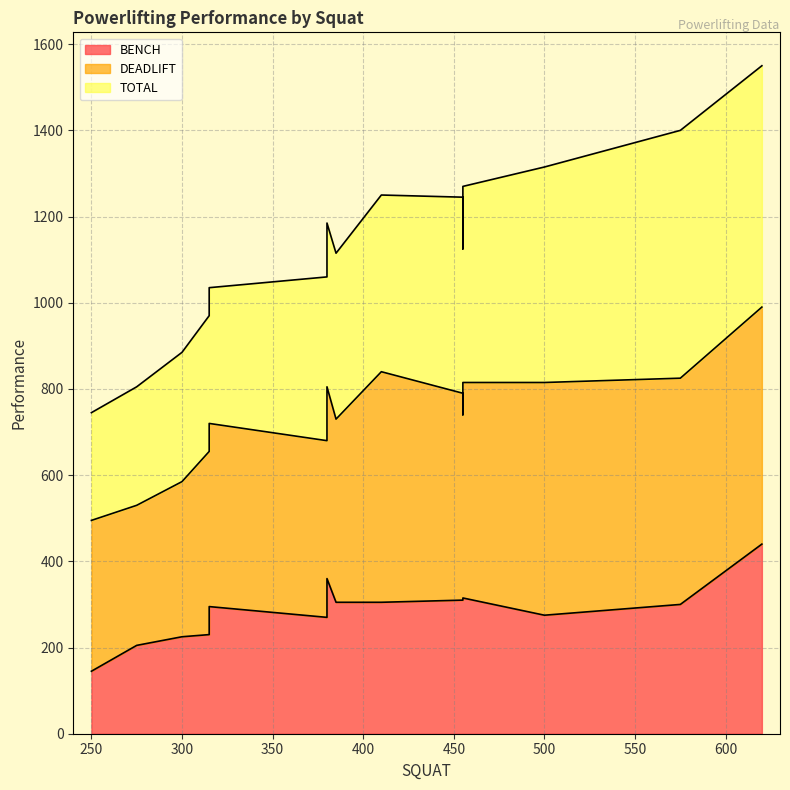

True or false: DEADLIFT and BENCH intersect in this chart.

False